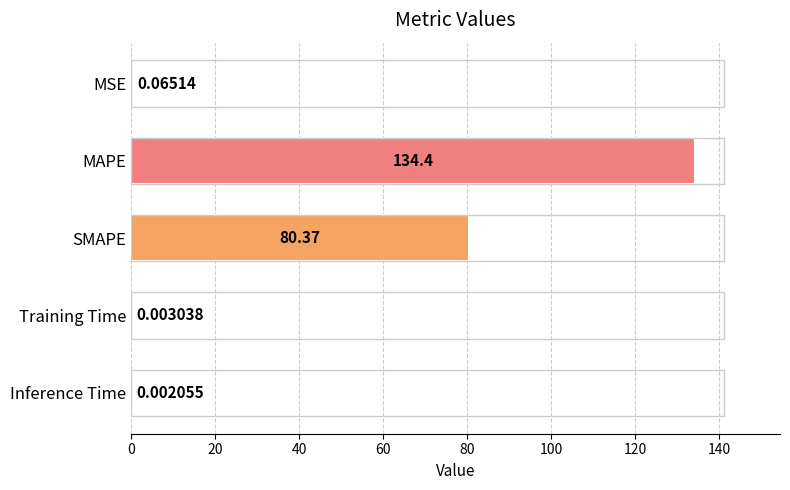

Which category has the highest value across all series?

MAPE